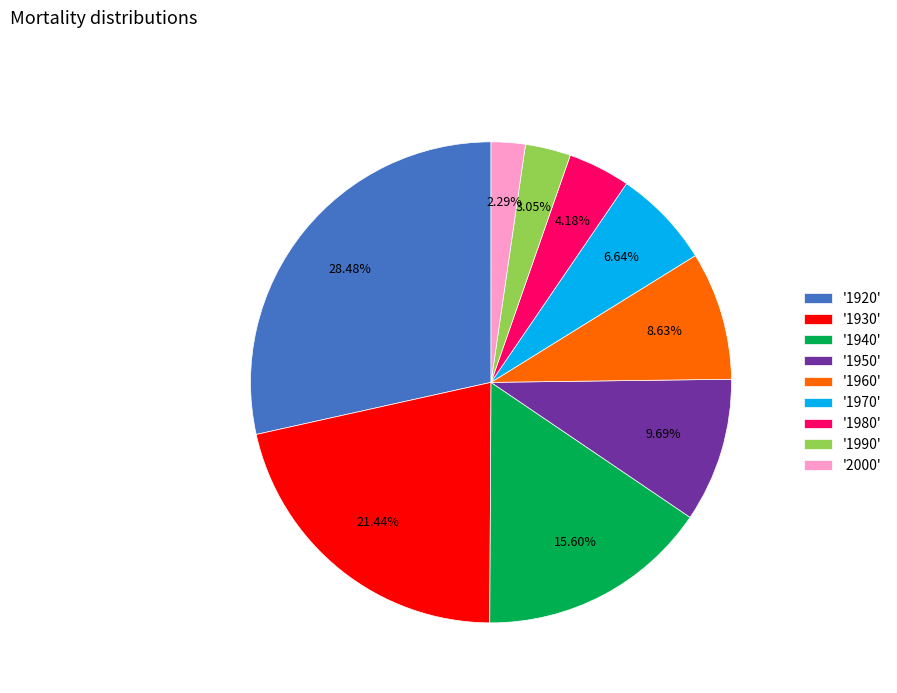

What is the ratio of the value at '2000' to the value at '1980'?

0.5